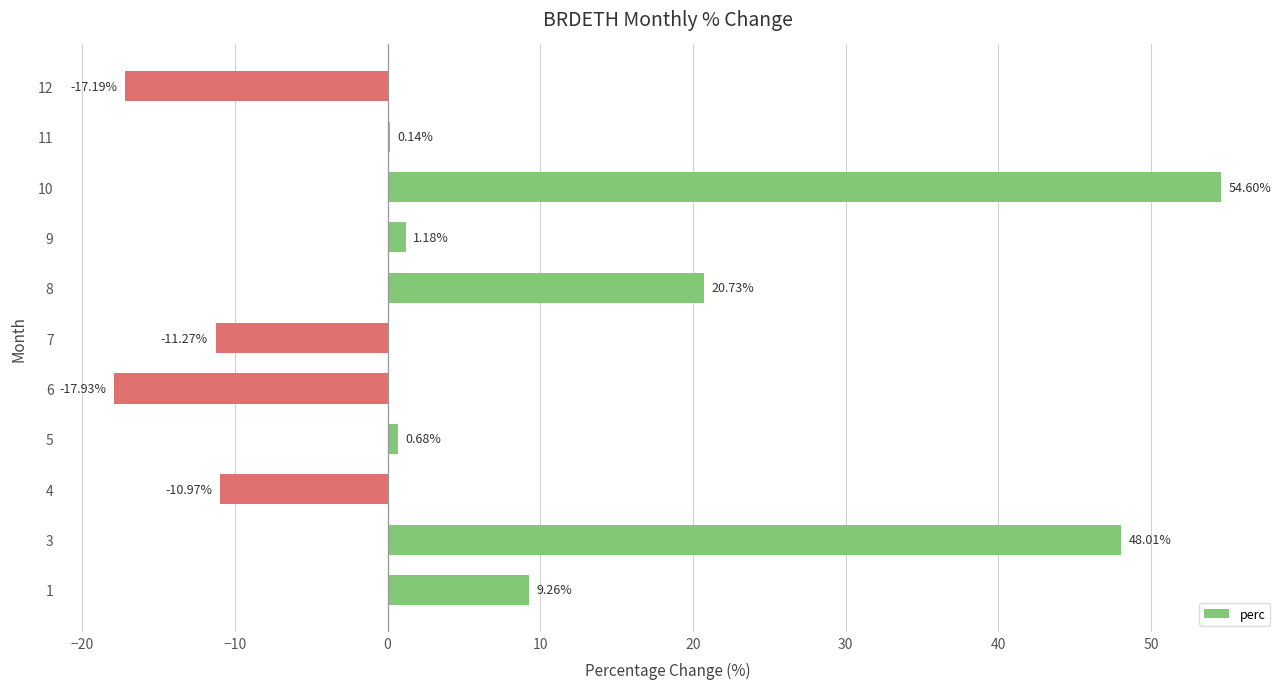

What is the change in value from 6 to 9?

+19.1